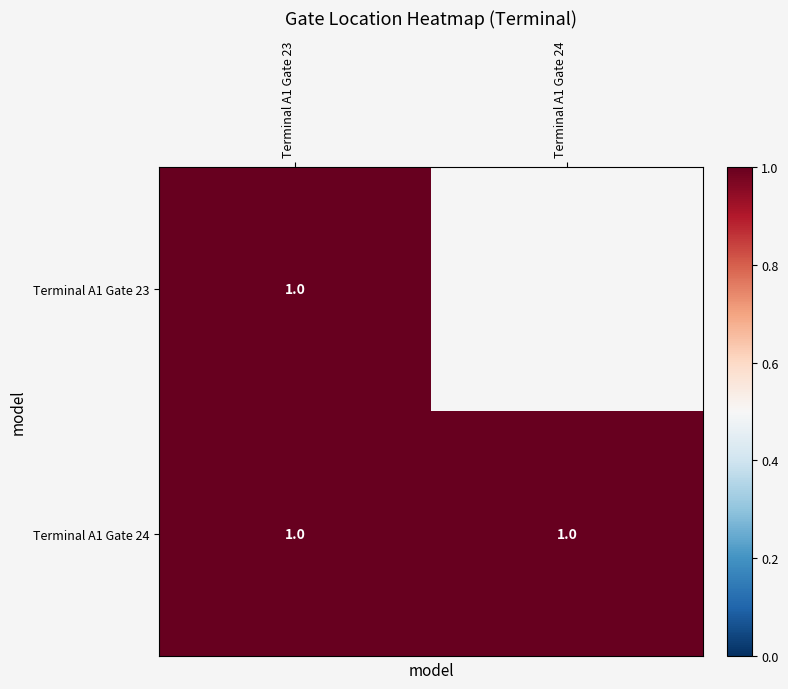

List the series in order of their peak value, highest first.

Terminal A1 Gate 23, Terminal A1 Gate 24